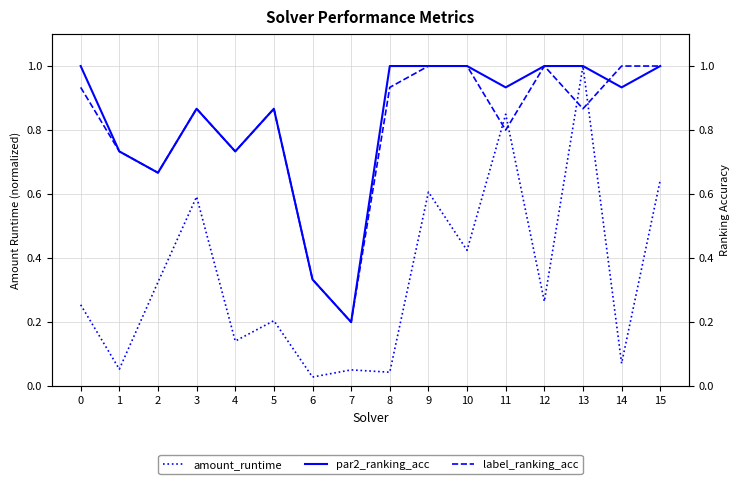

True or false: par2_ranking_acc has a value of 0.7 at 4.

True